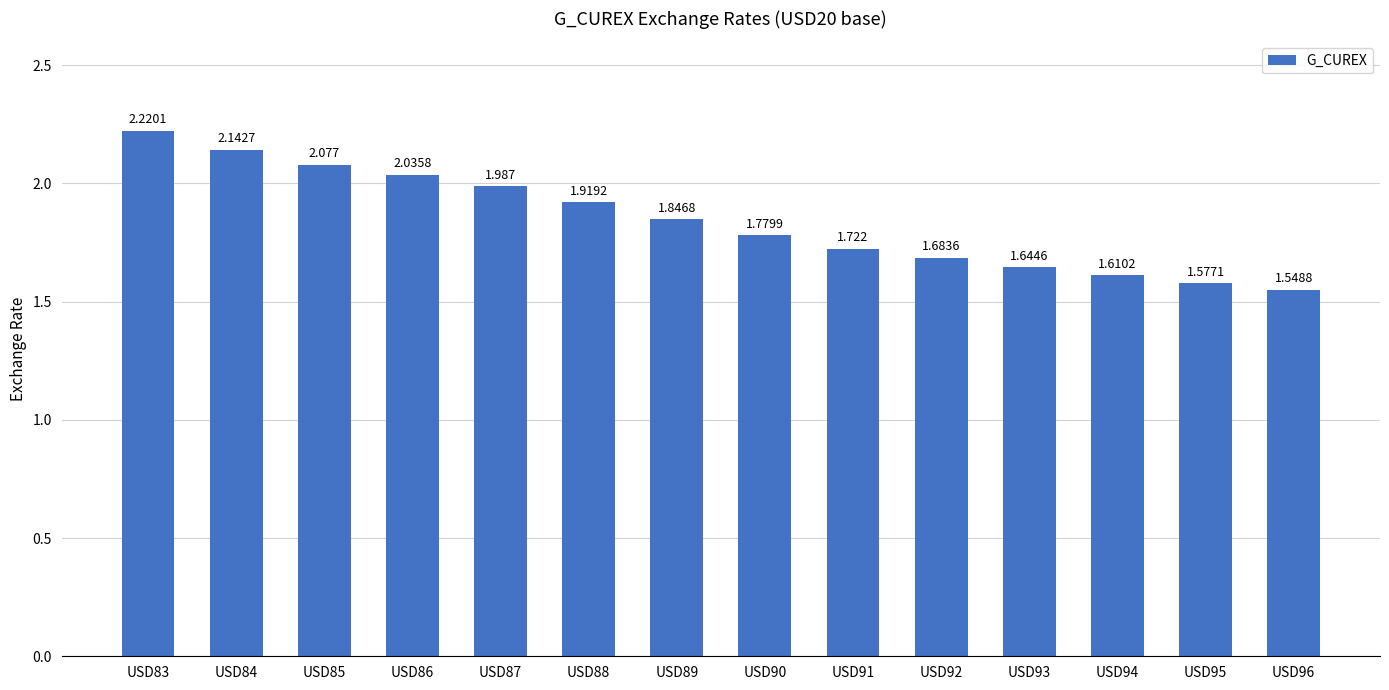

Approximately how many times larger is the value at USD87 compared to USD92?

1.2